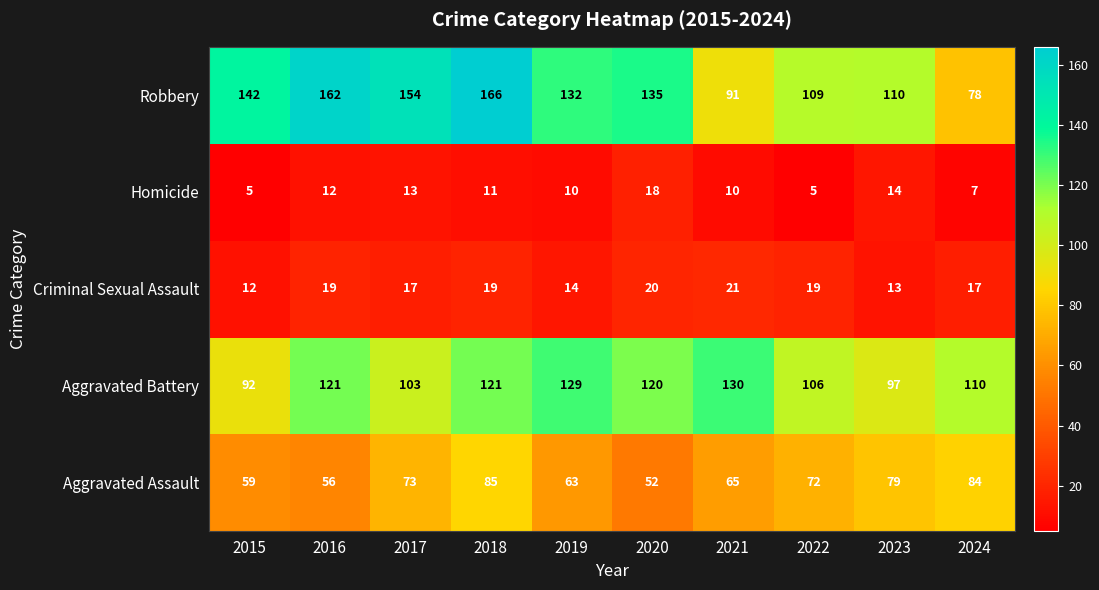

List the series in order of their peak value, highest first.

Robbery, Aggravated Battery, Aggravated Assault, Criminal Sexual Assault, Homicide